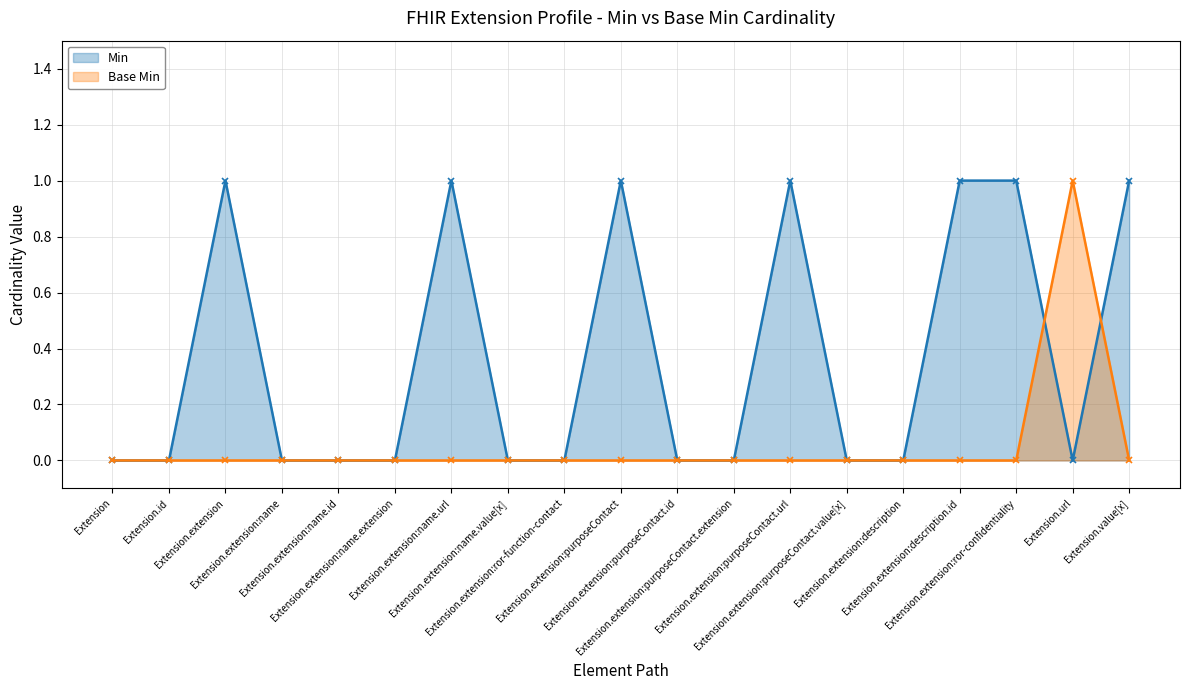

Where is Base Min nearest to the value 0?

Extension